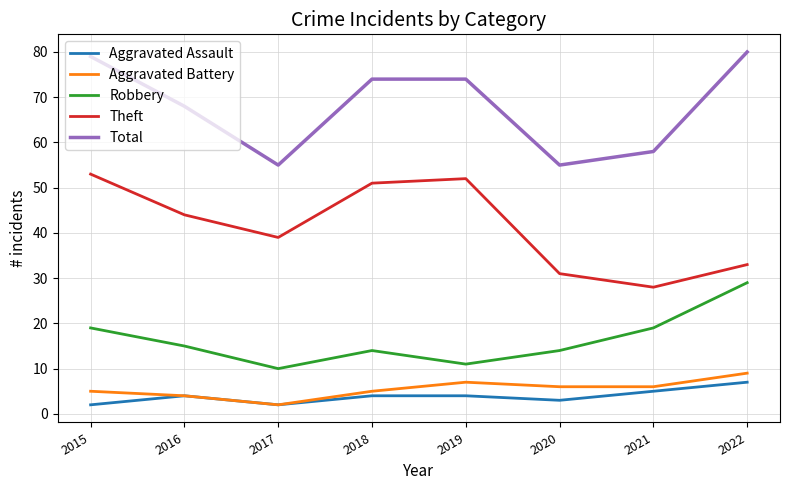

Reading left to right, what are all the values shown in this chart?

Aggravated Assault: 2	4	2	4	4	3	5	7
Aggravated Battery: 5	4	2	5	7	6	6	9
Robbery: 19	15	10	14	11	14	19	29
Theft: 53	44	39	51	52	31	28	33
Total: 79	68	55	74	74	55	58	80